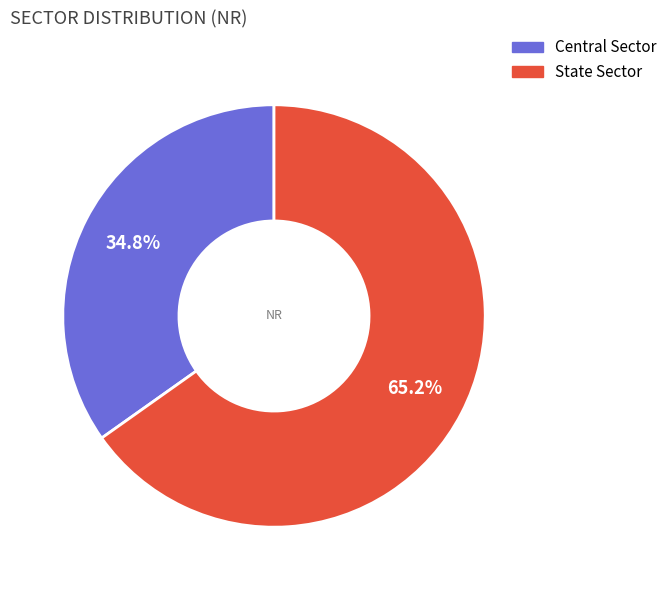

Approximately how many times larger is the value at State Sector compared to Central Sector?

1.9